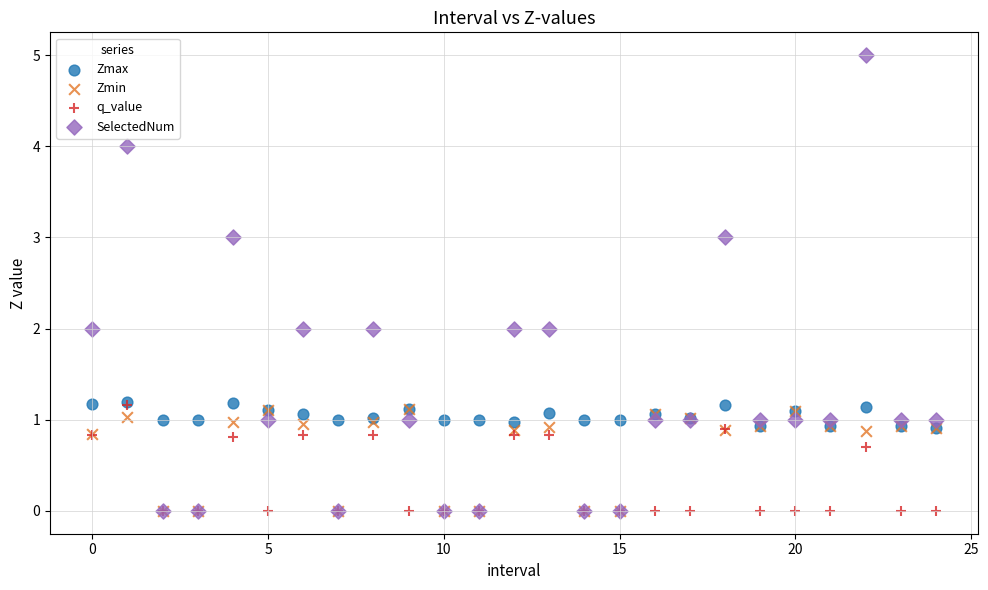

What are all the series names shown in the legend?

Zmax, Zmin, q_value, SelectedNum